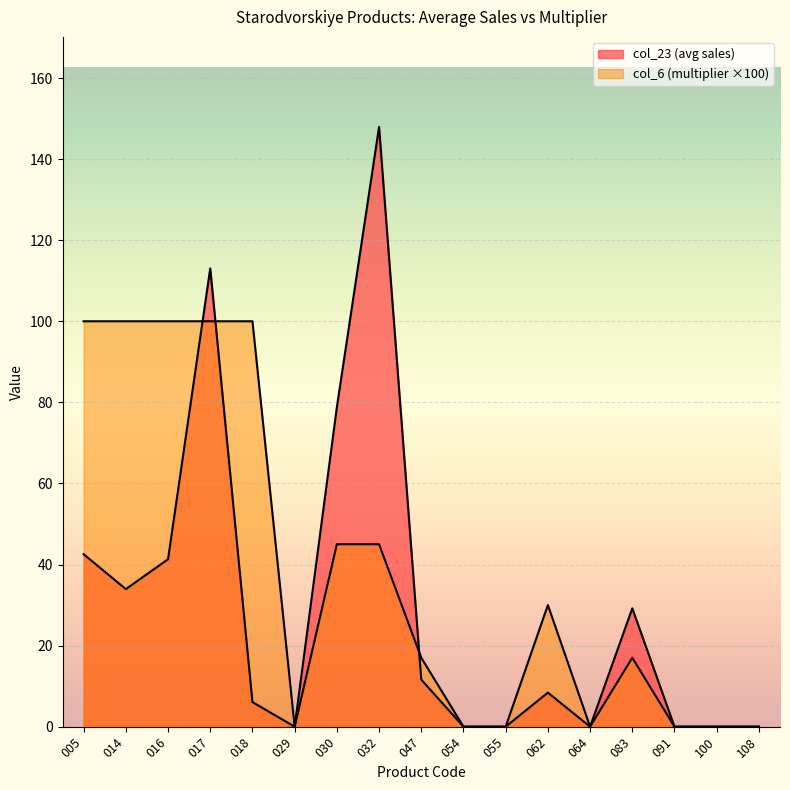

What are all the series names shown in the legend?

col_23, col_6